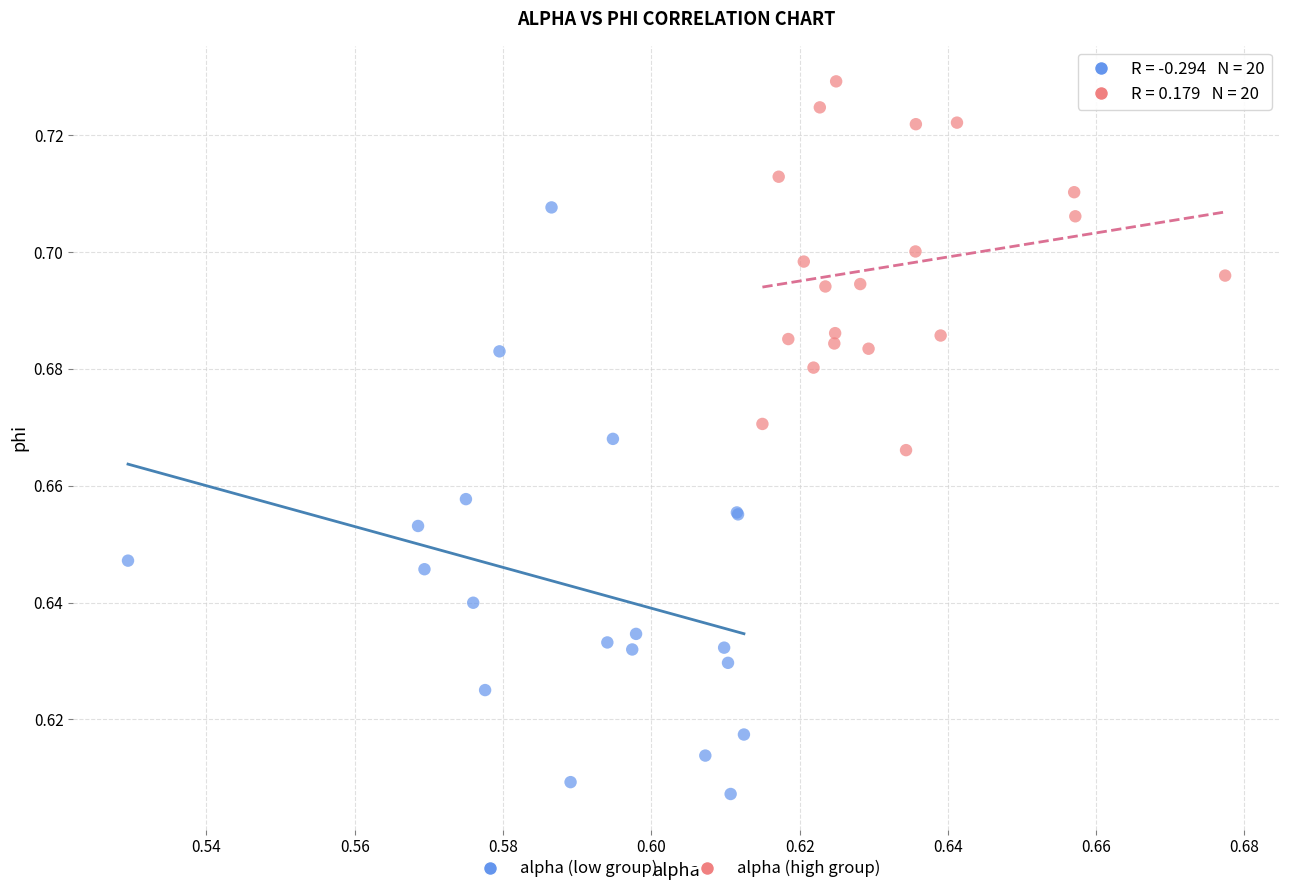

Which series reaches the maximum Y coordinate?

alpha (high group)